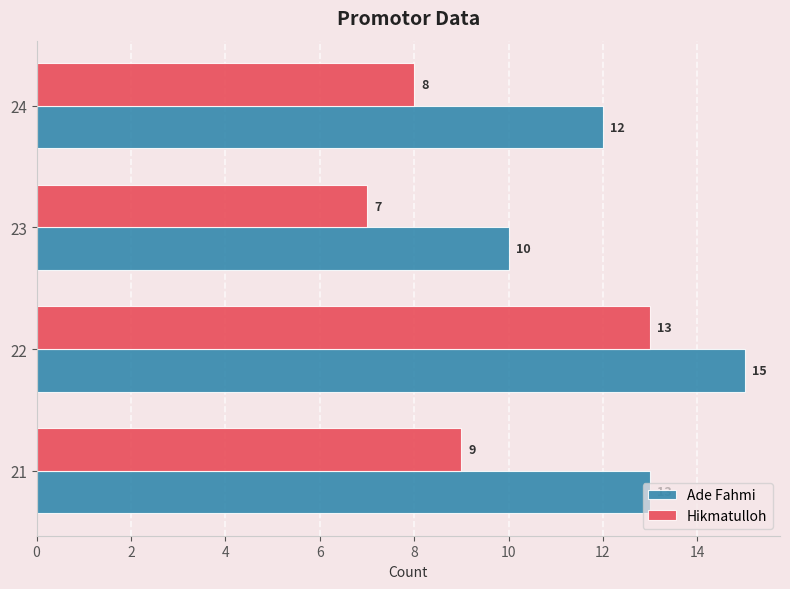

What is the spread (max minus min) of values at 24?

4